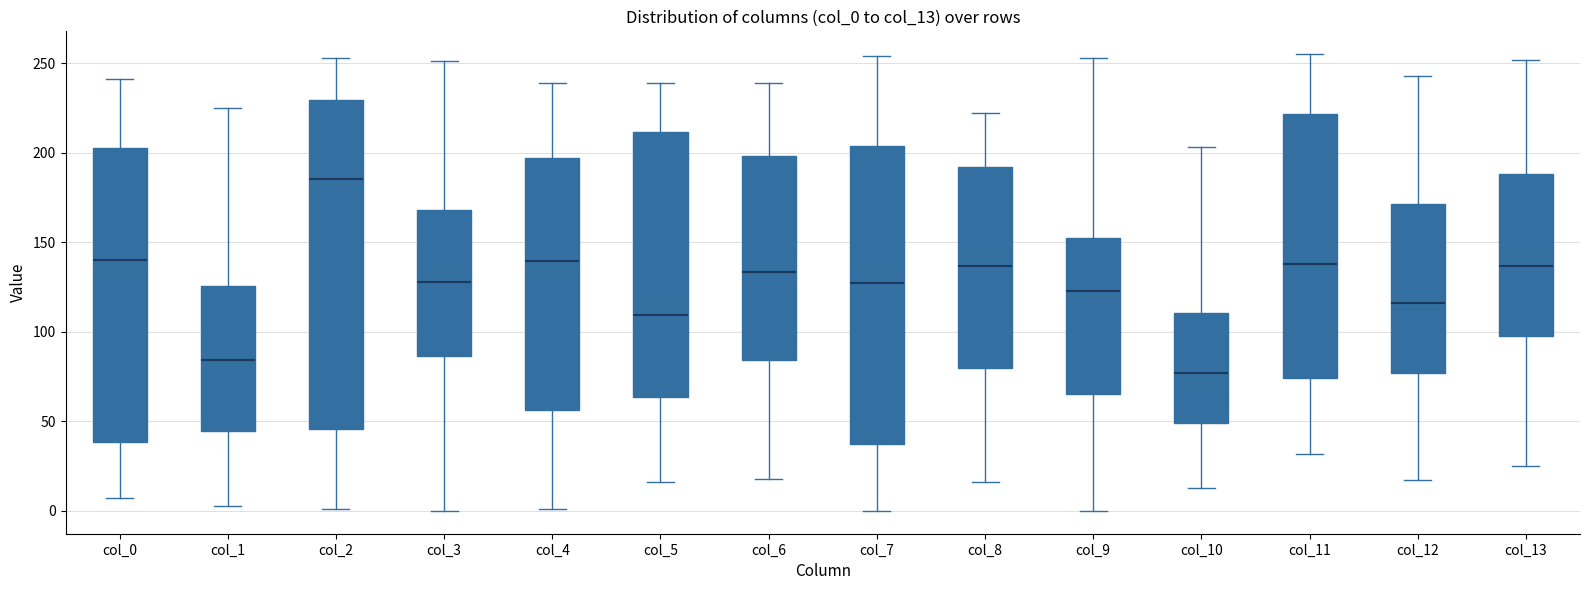

Where is the lower edge of the box for col_7 on the y-axis? The values are not printed on the chart, so give them approximately, as read against the axis.

40